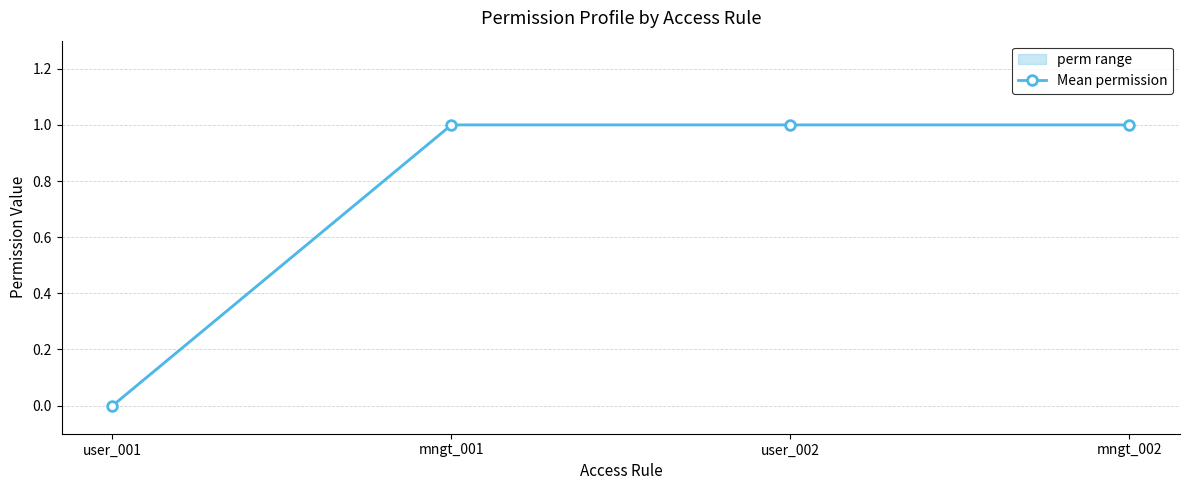

Which category has the lowest value across all series?

user_001